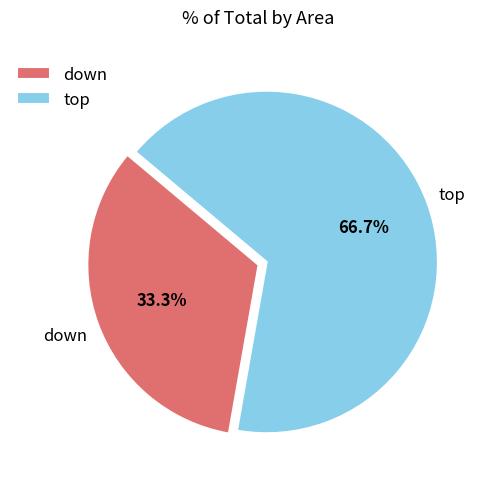

What percentage is NOT represented by down?

66.7%